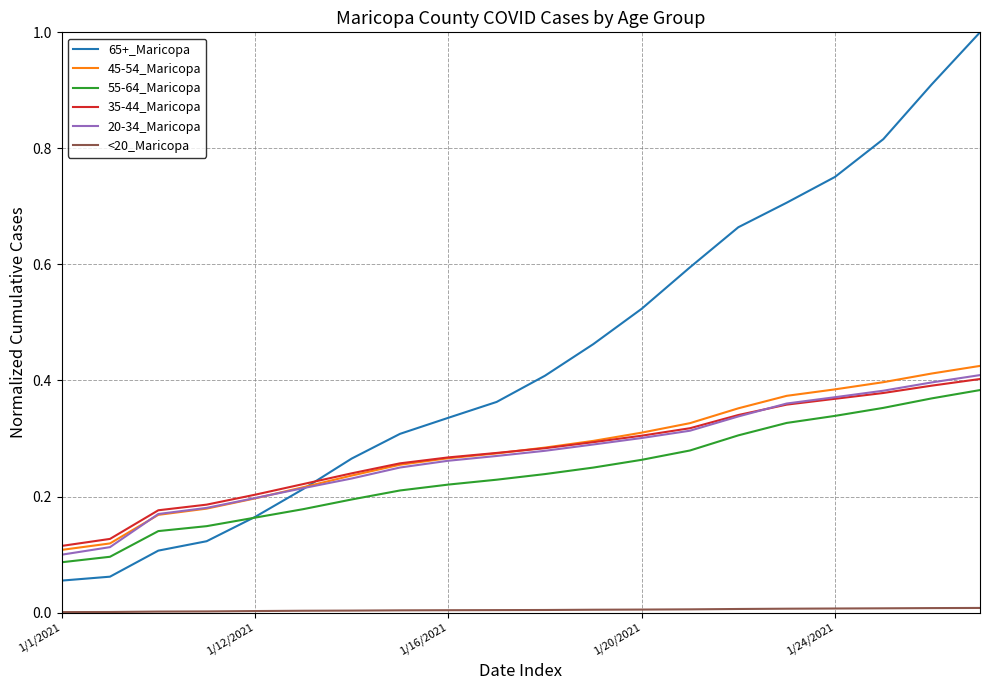

What is the maximum value shown in the chart?

1.0